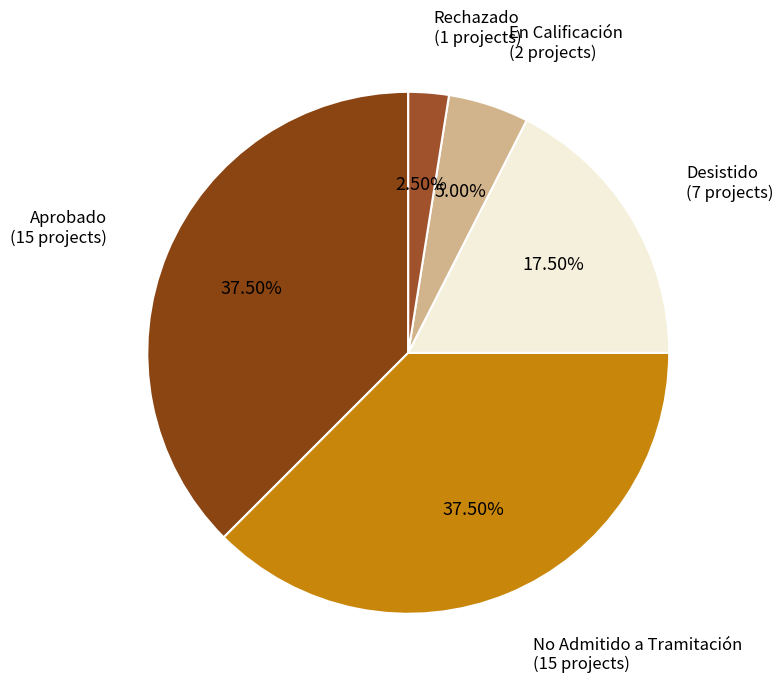

Is the sum of Aprobado and Rechazado greater than half?

No